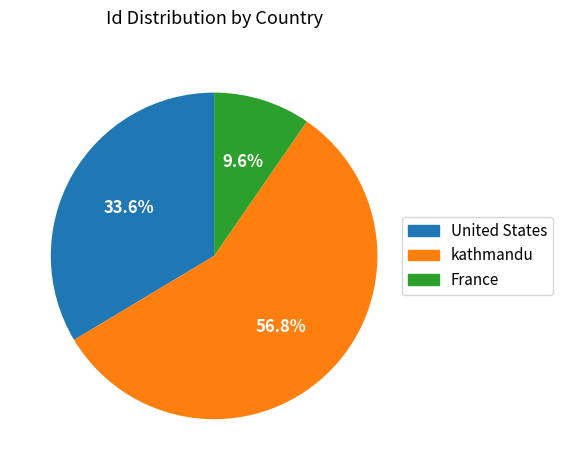

Count the number of slices in the pie.

3